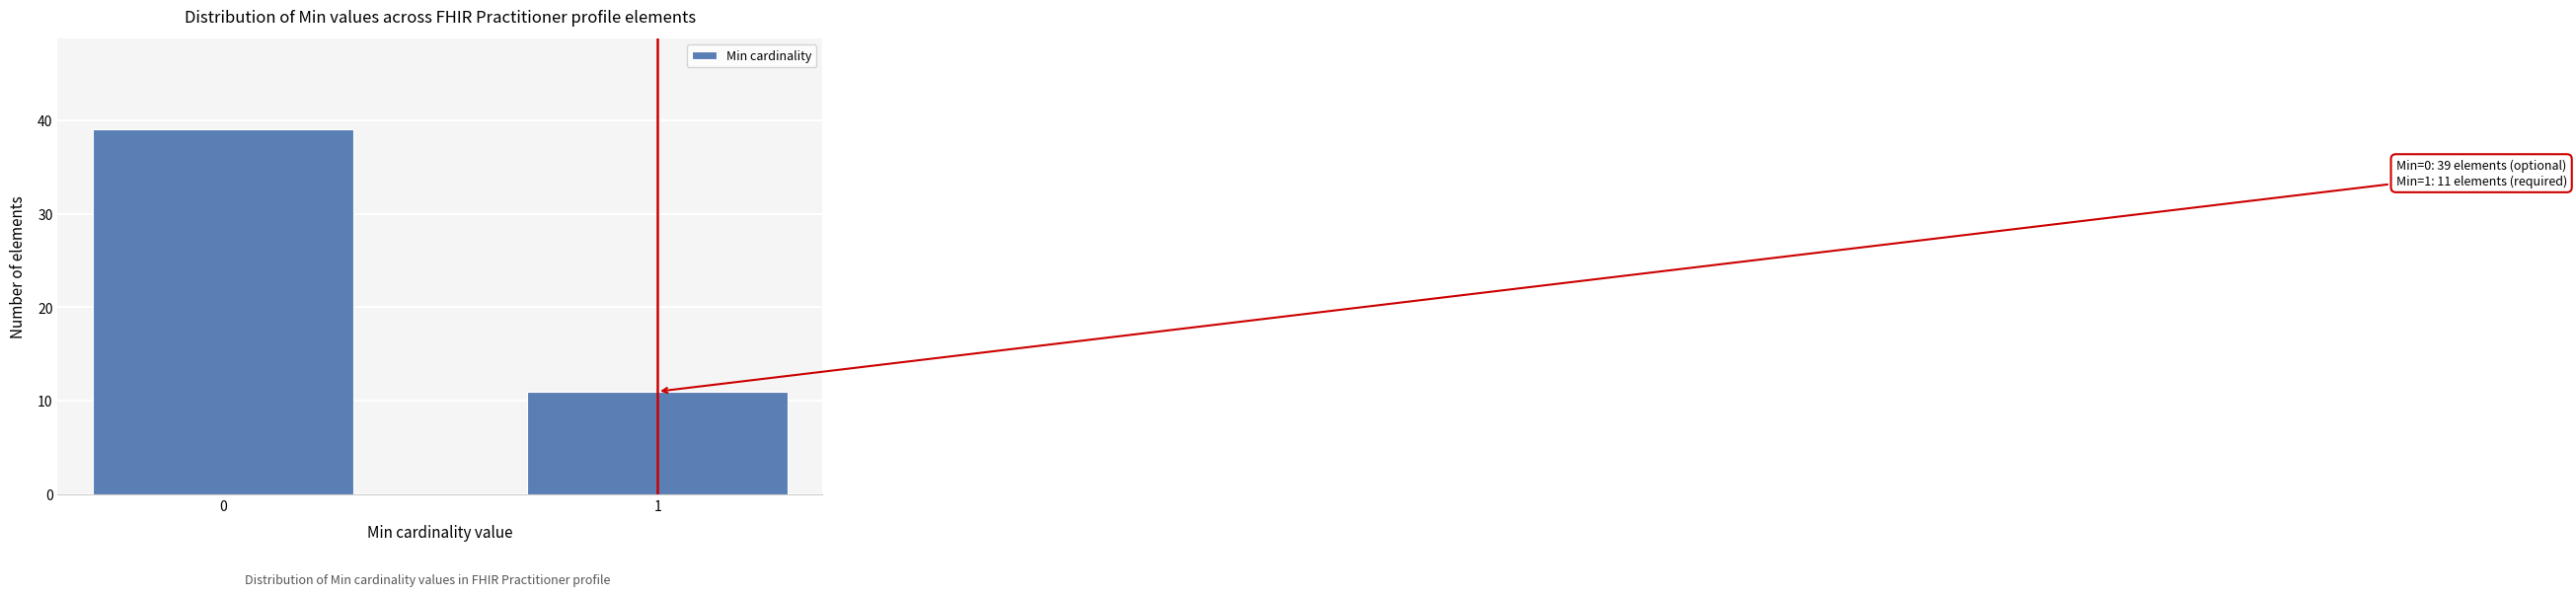

Reading left to right, list all the values displayed in this chart.

0=39	1=11